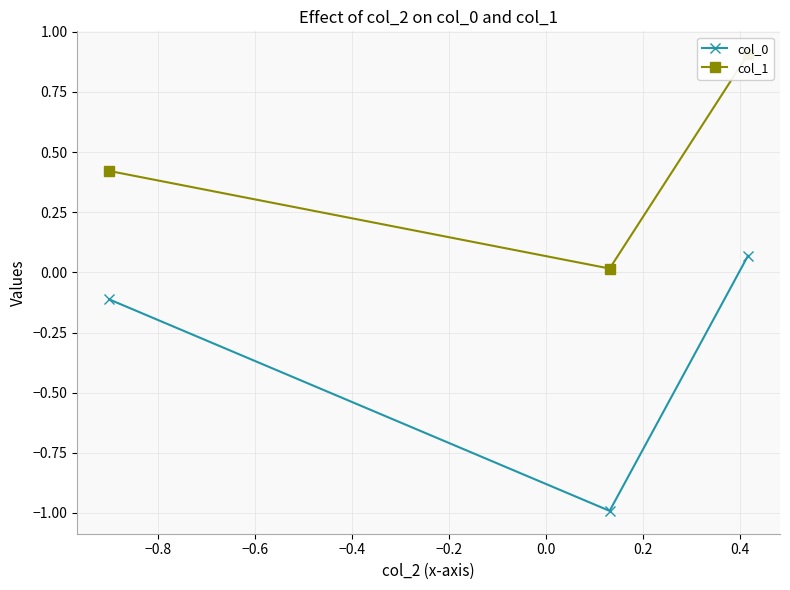

What is the value of the col_0 point at the 2nd from the left?

-1.0